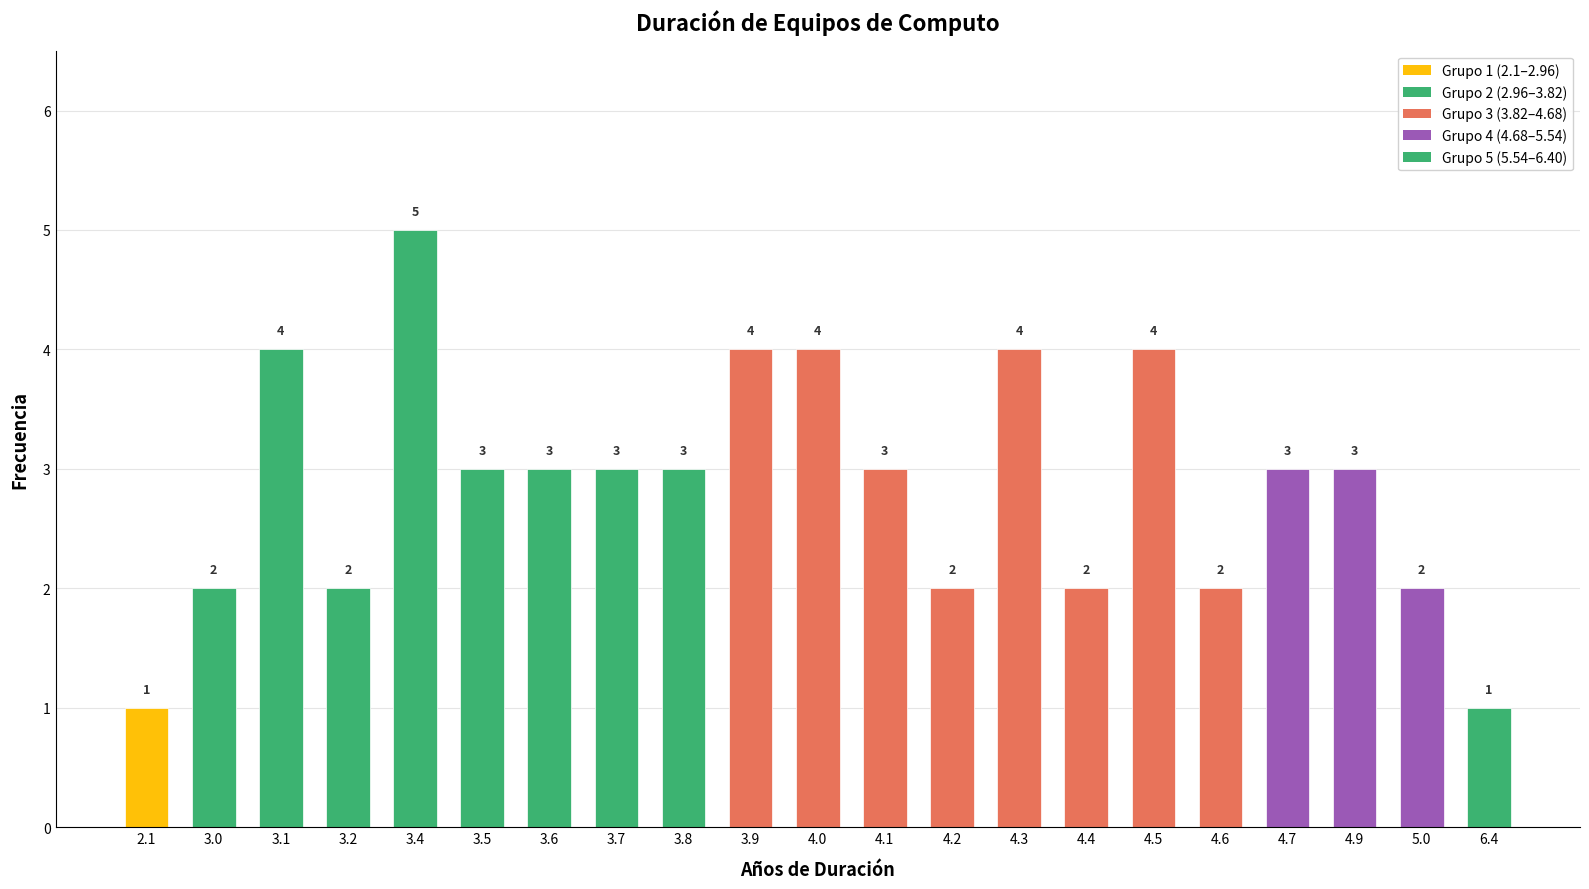

Which category has the highest value across all series?

3.4